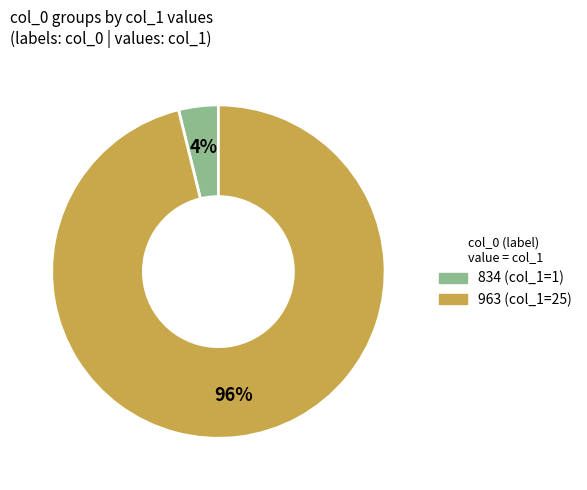

To the nearest percent, what portion does 834 represent?

4%